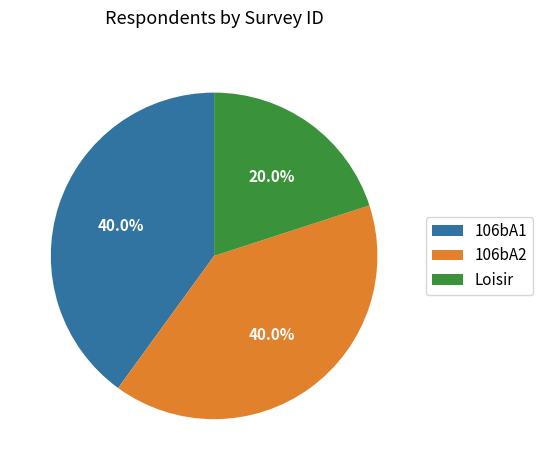

To the nearest percent, what is the average slice percentage?

33%